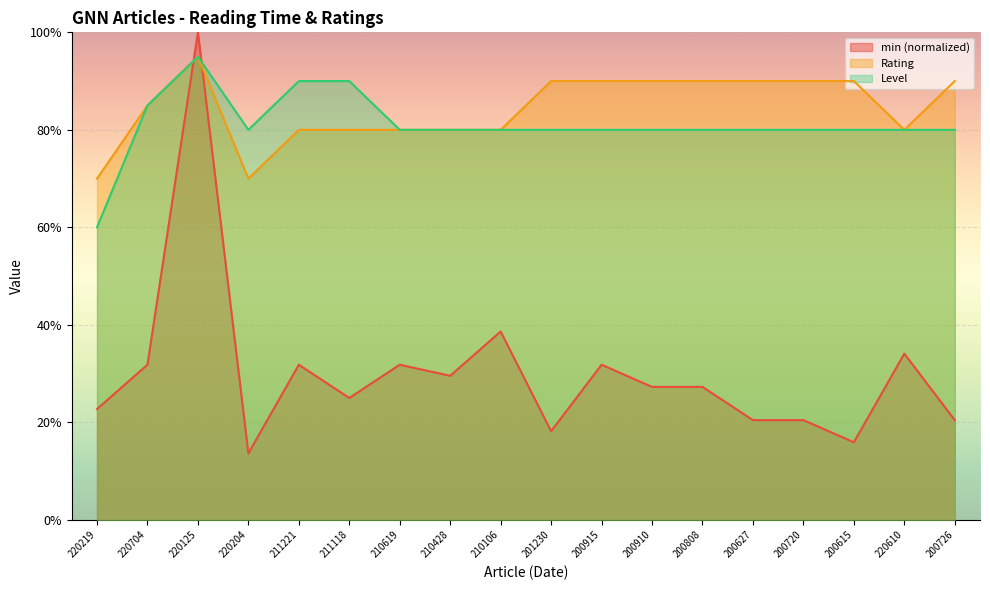

Does the chart display data point markers on the line(s)?

No